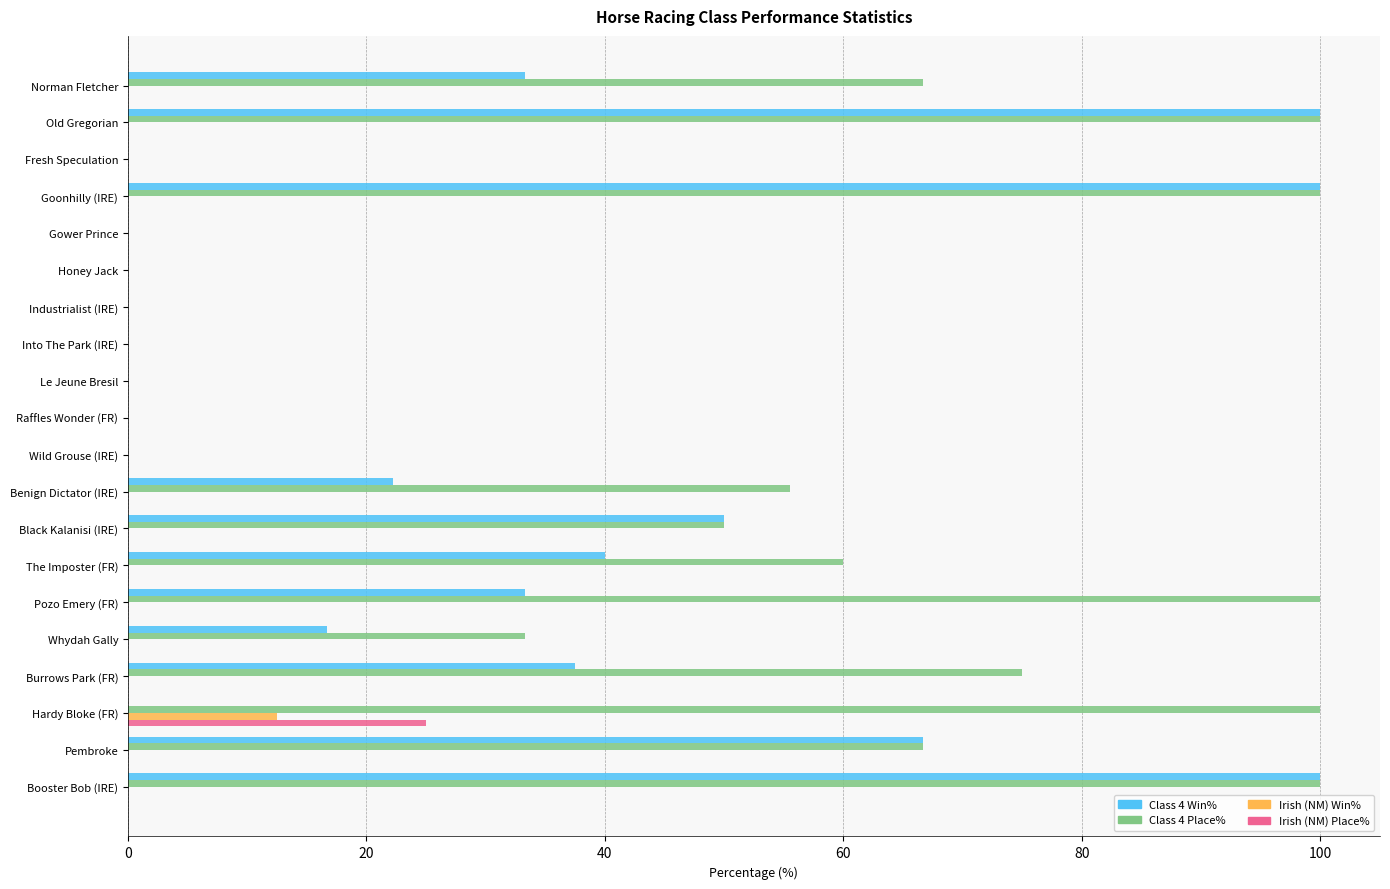

How many values in the Class 4 Place% series exceed 55?

10